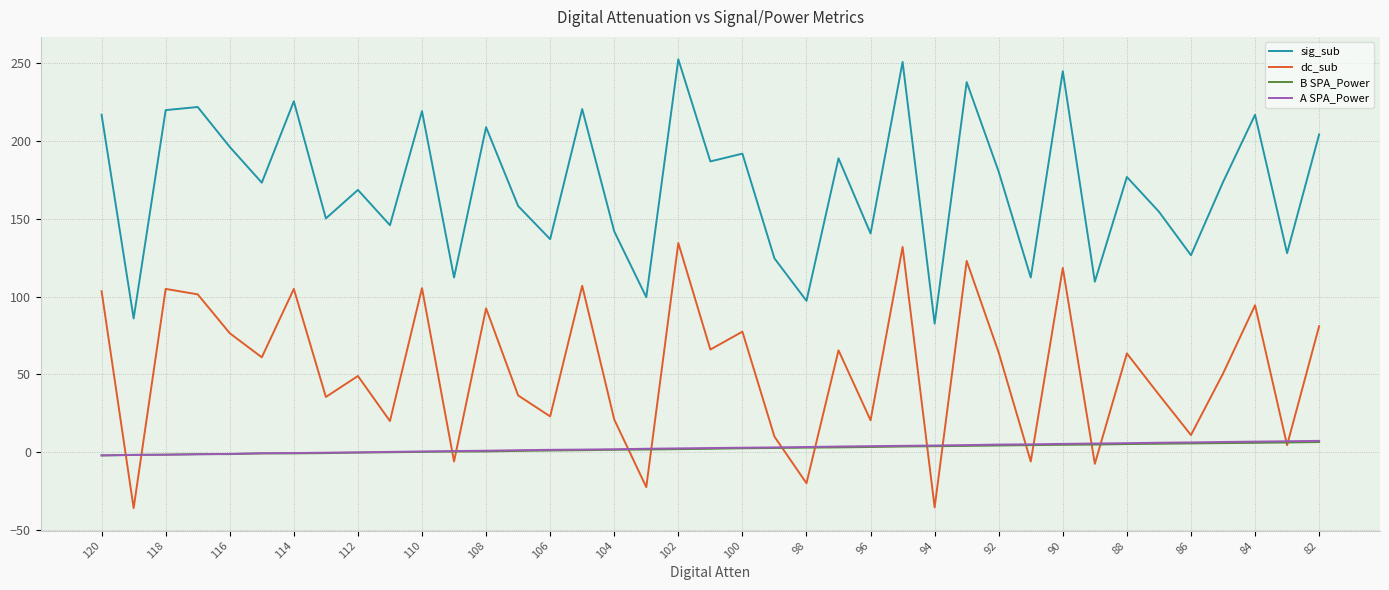

True or false: A SPA_Power and sig_sub intersect in this chart.

False